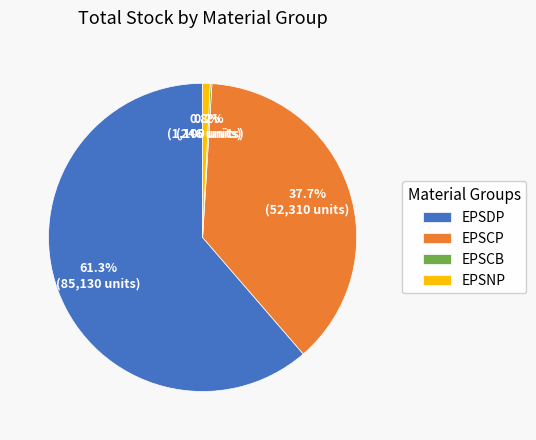

Is there any slice that represents more than half of the pie?

Yes